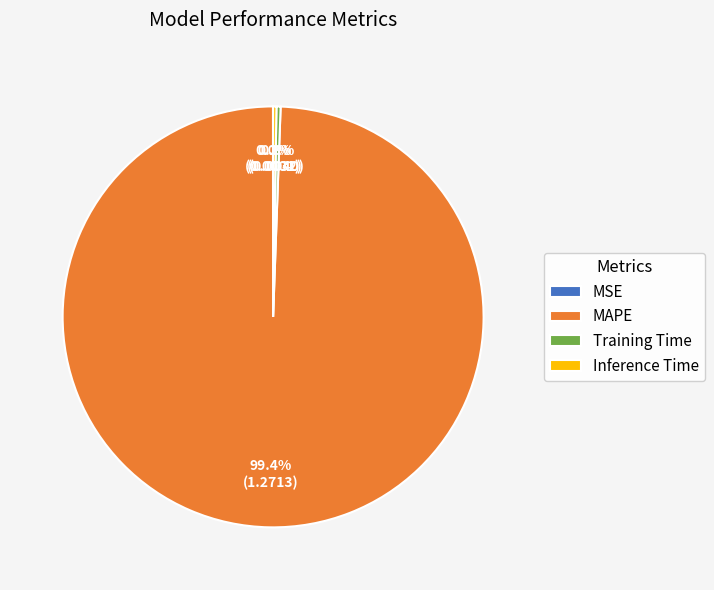

Which category has the biggest portion of the pie?

MAPE